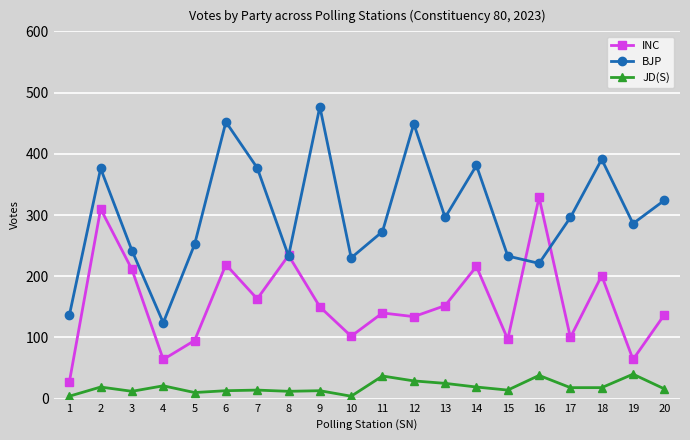

Is it true that BJP equals 616 at 18?

False